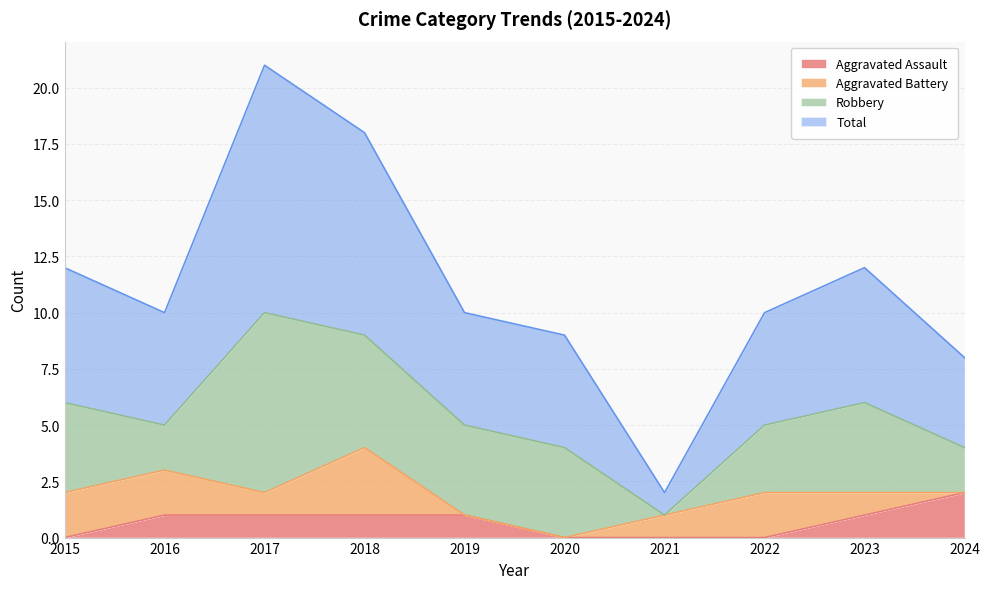

At which category does Total reach its first local peak?

2017